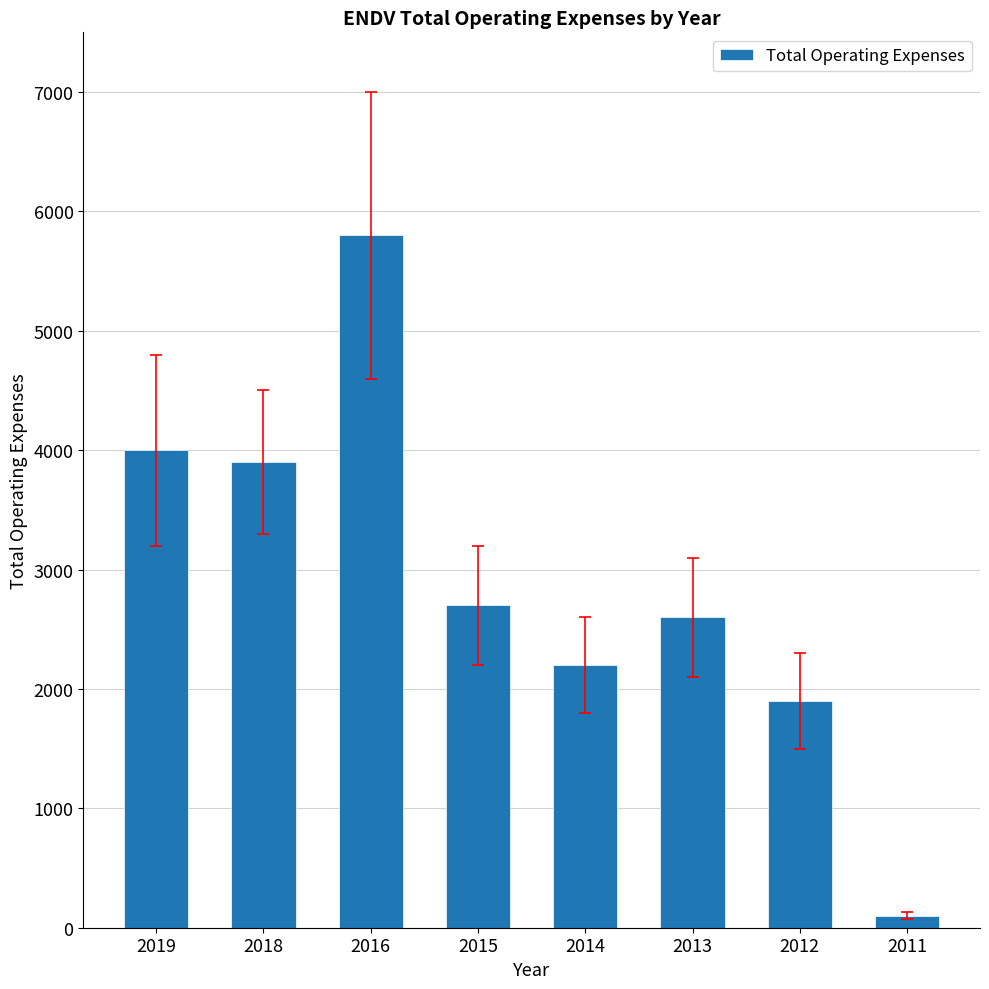

Rank the categories by value from lowest to highest.

2011, 2012, 2014, 2013, 2015, 2018, 2019, 2016